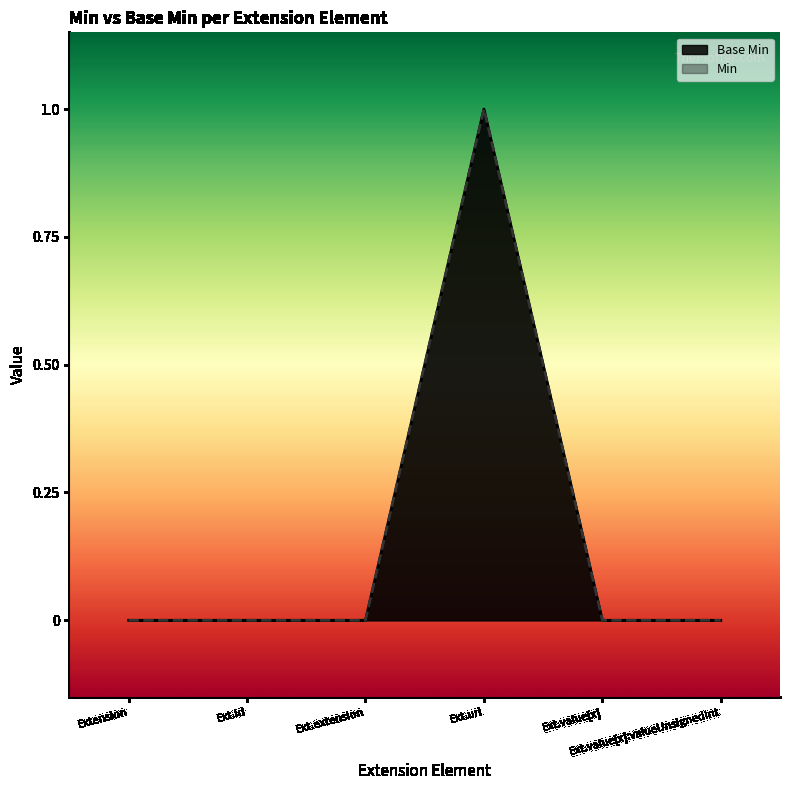

True or false: the data shows -1 at Ext.value[x]:valueUnsignedInt.

False